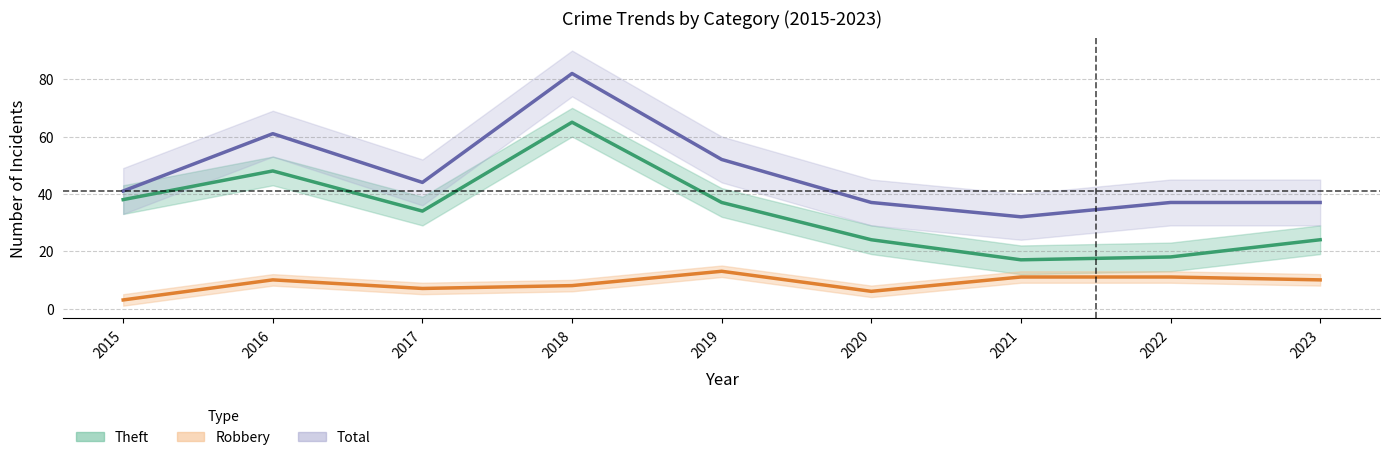

Which series changed the most between 2016 and 2018?

Total